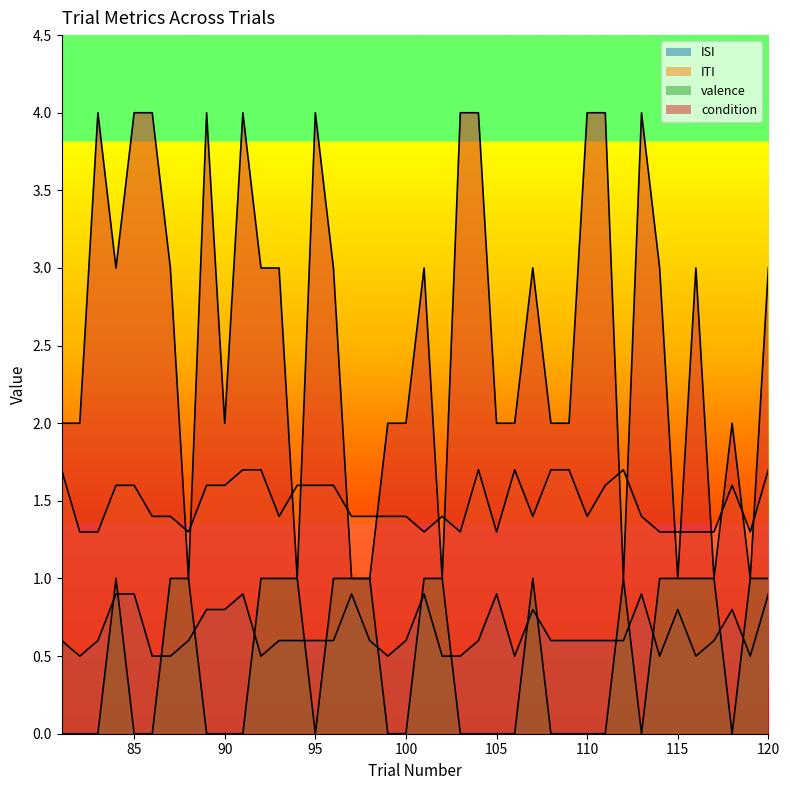

At which category is the sum across all series the highest?

91